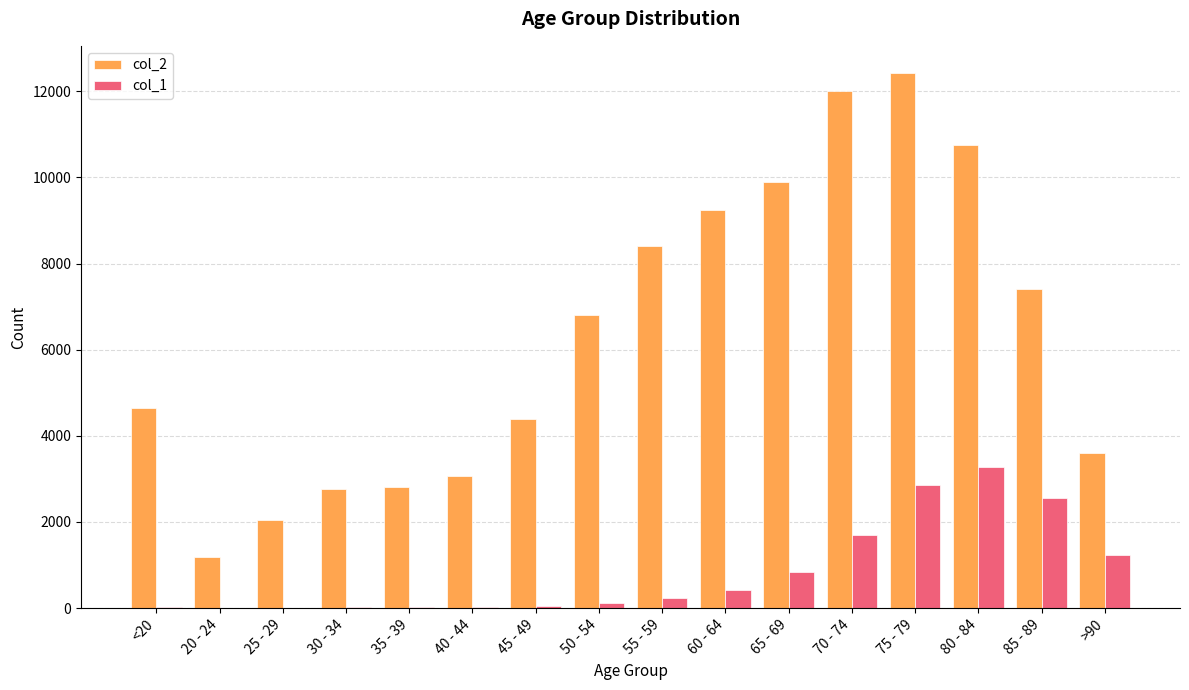

Is the value of col_2 at 70 - 74 greater than the value of col_1 at <20?

Yes